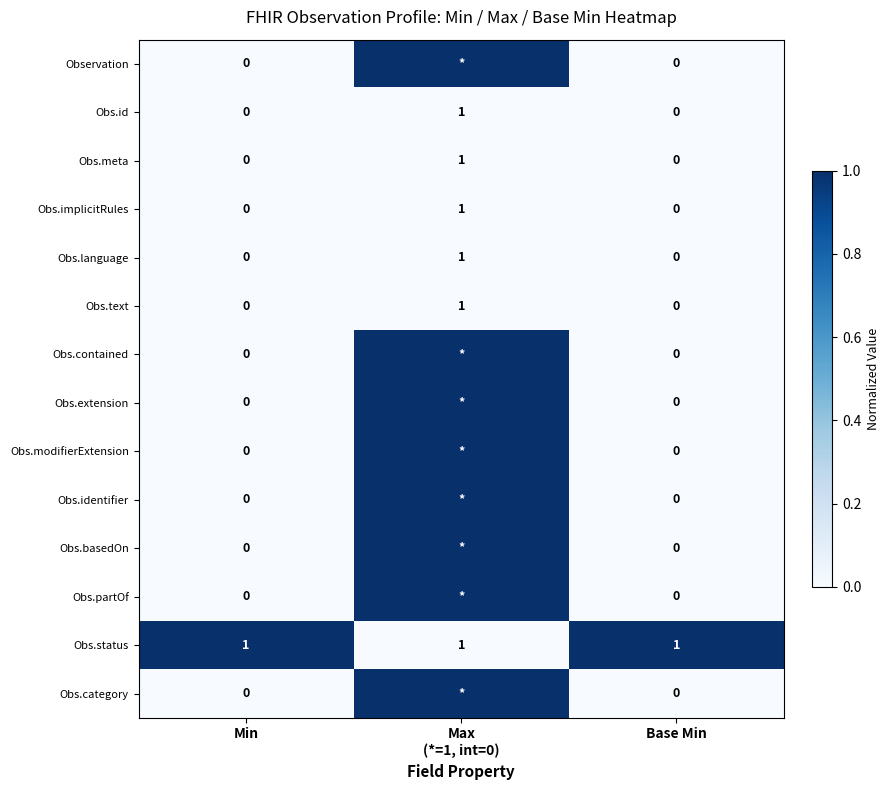

How many Obs.text values are between 0 and 1?

3